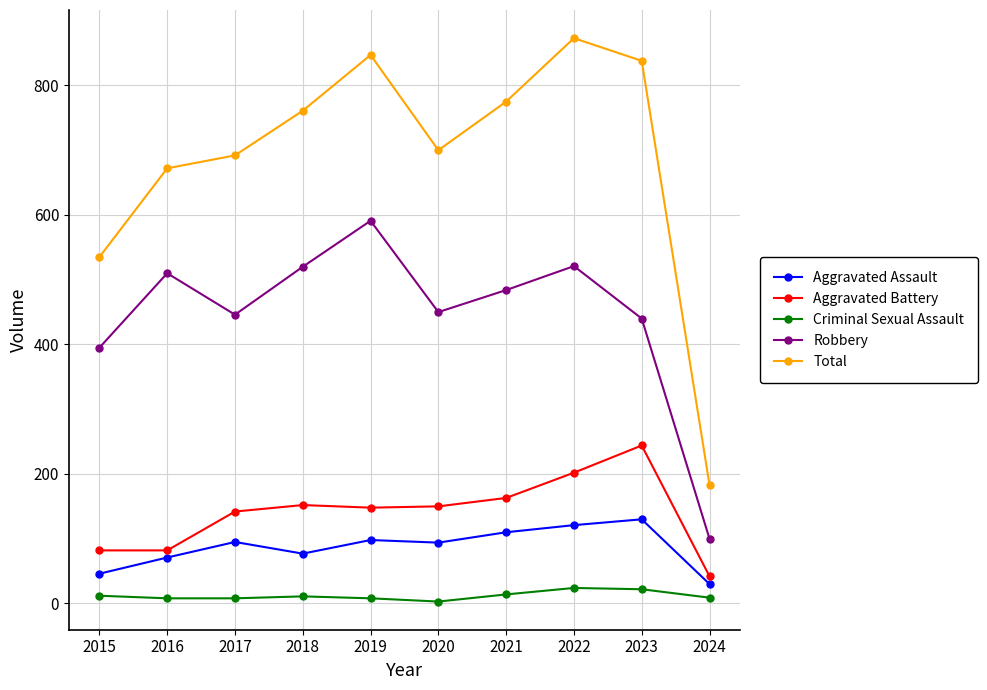

What is the difference between the second highest and second lowest values in the Criminal Sexual Assault series?

14